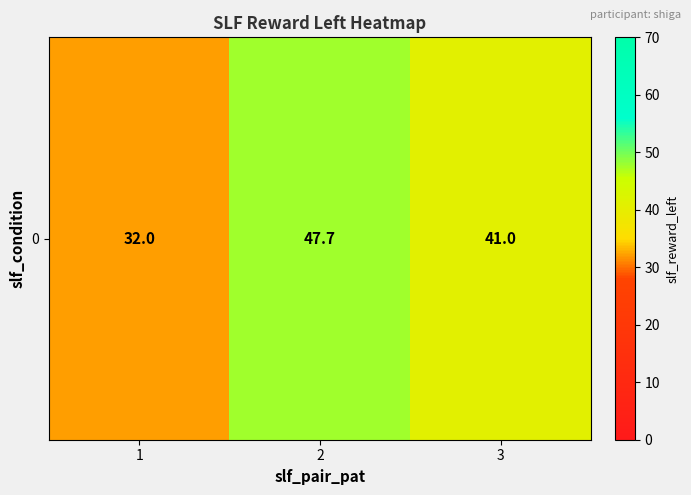

Rank the categories by value from lowest to highest.

1, 3, 2